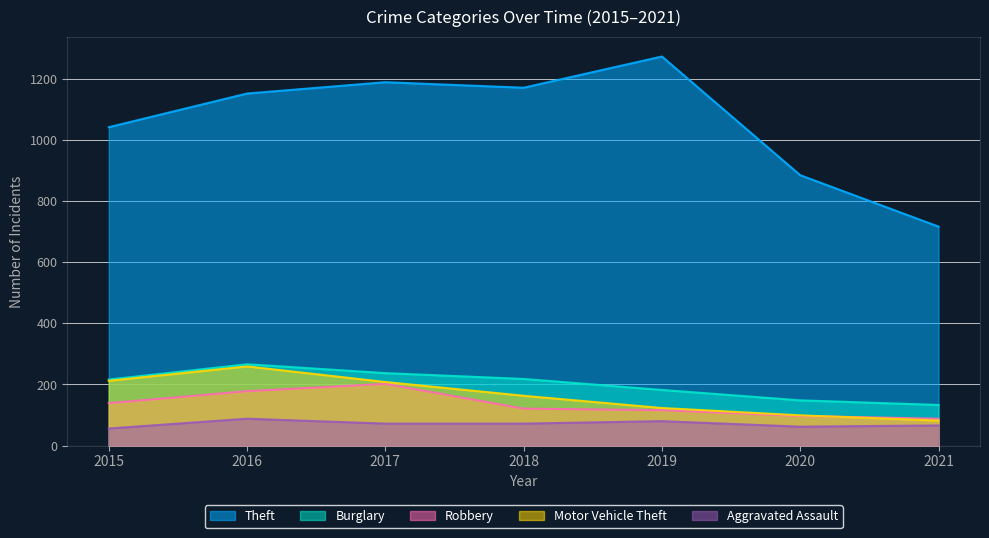

What value does the Aggravated Assault series have at 2020, to the nearest 5?

60